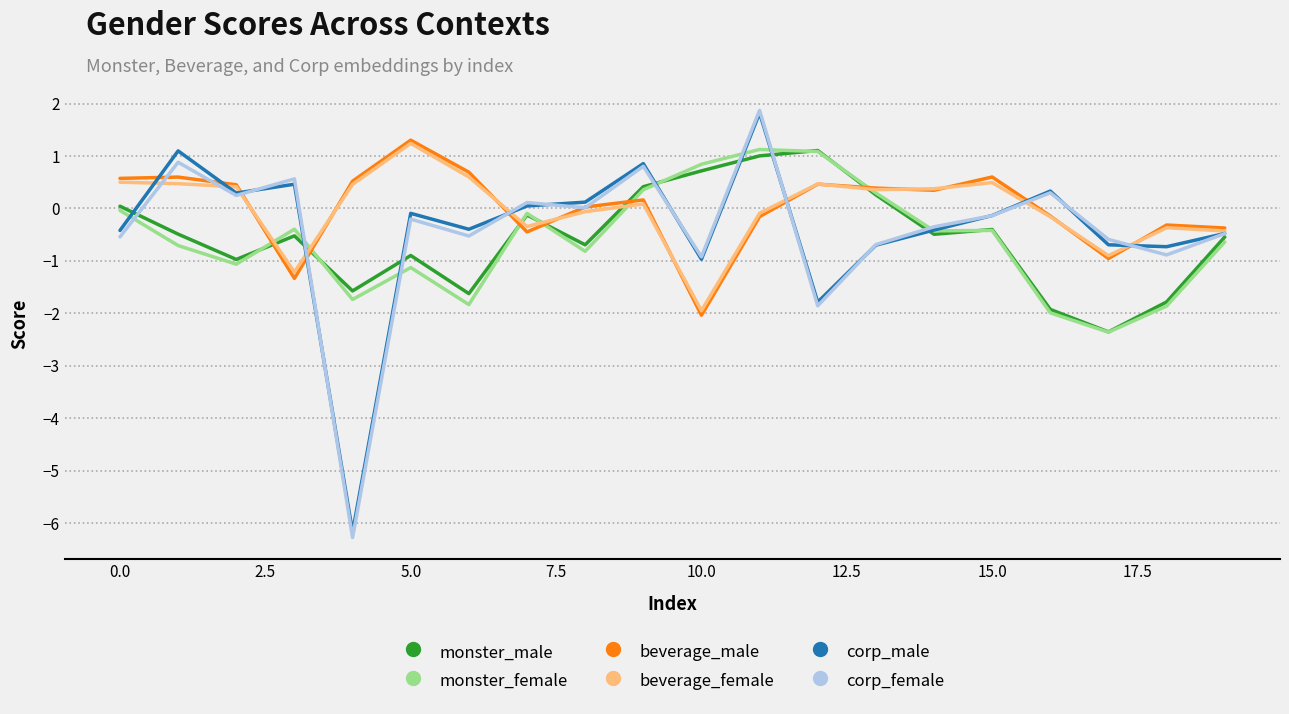

Which series has the widest spread of values?

corp_female